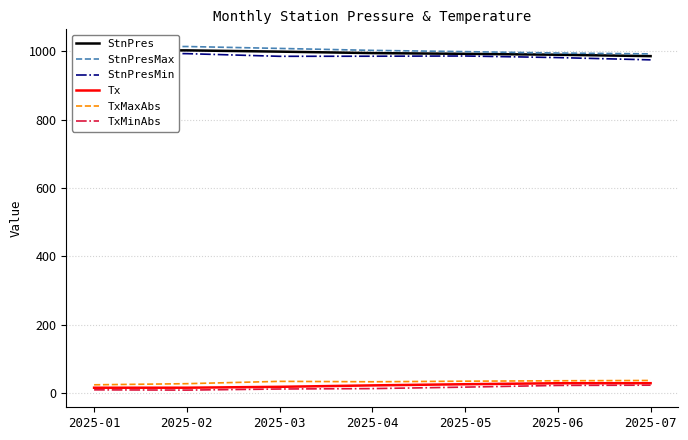

Which has a higher value, 2025-01 or 2025-04?

2025-01